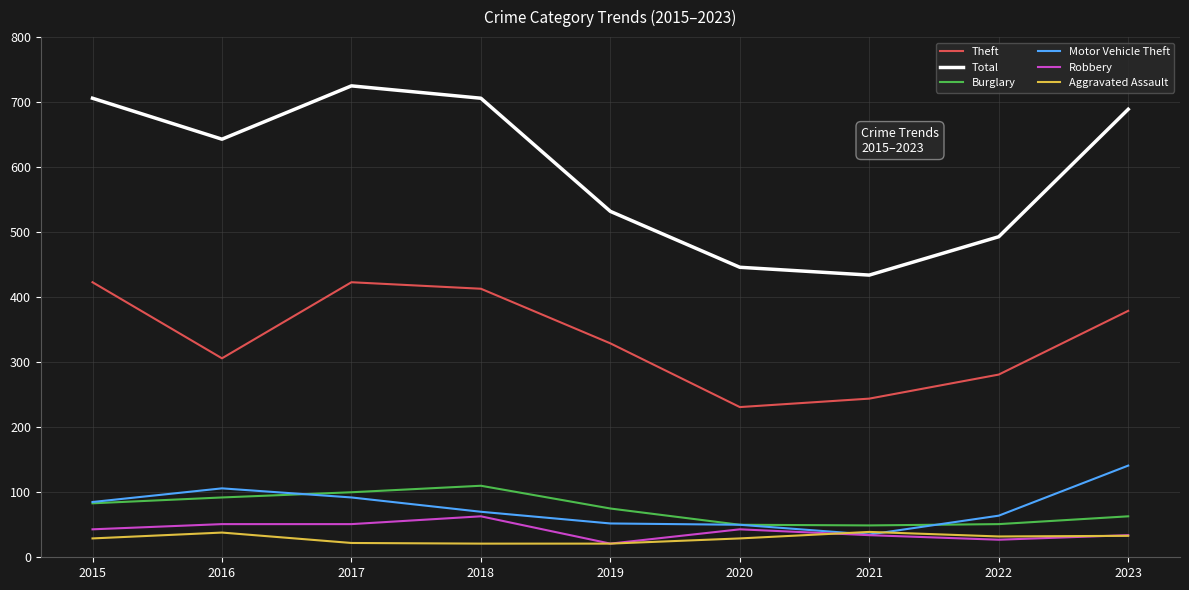

What are all the series names shown in the legend?

Theft, Total, Burglary, Motor Vehicle Theft, Robbery, Aggravated Assault